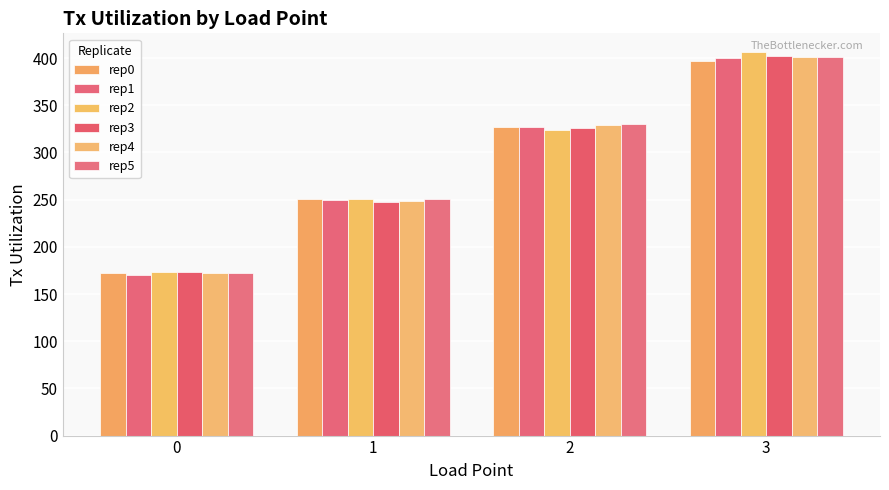

What is the average value of the rep1 series?

287.0